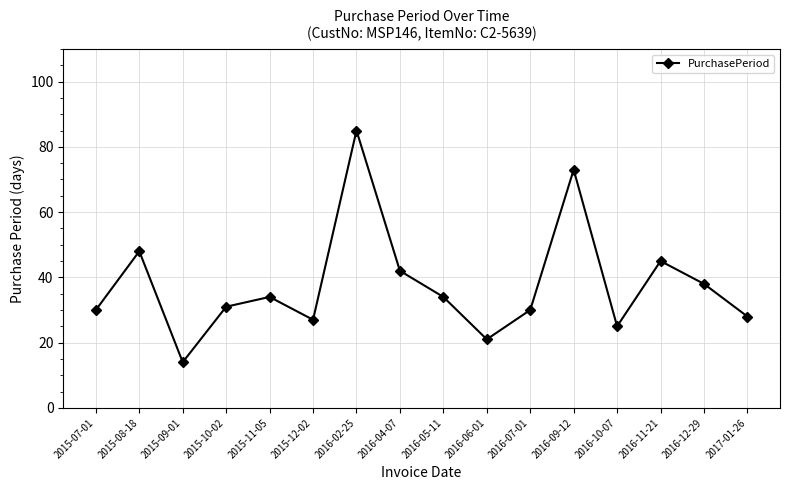

Reading right to left, what are all the values shown in this chart?

28	38	45	25	73	30	21	34	42	85	27	34	31	14	48	30